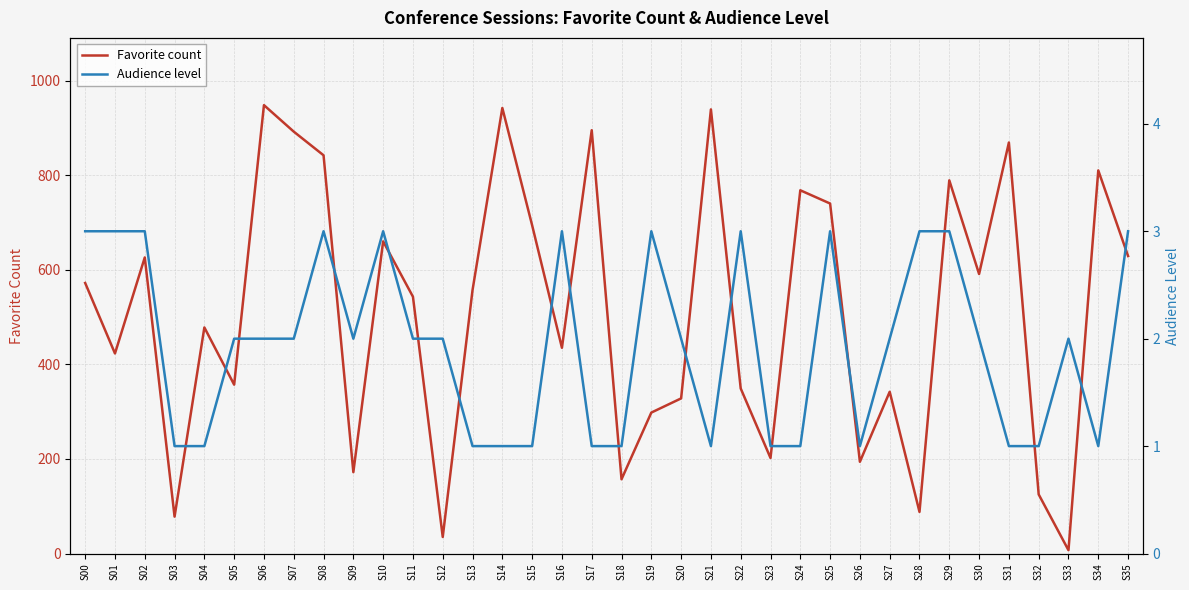

True or false: Favorite count and Audience level intersect in this chart.

False